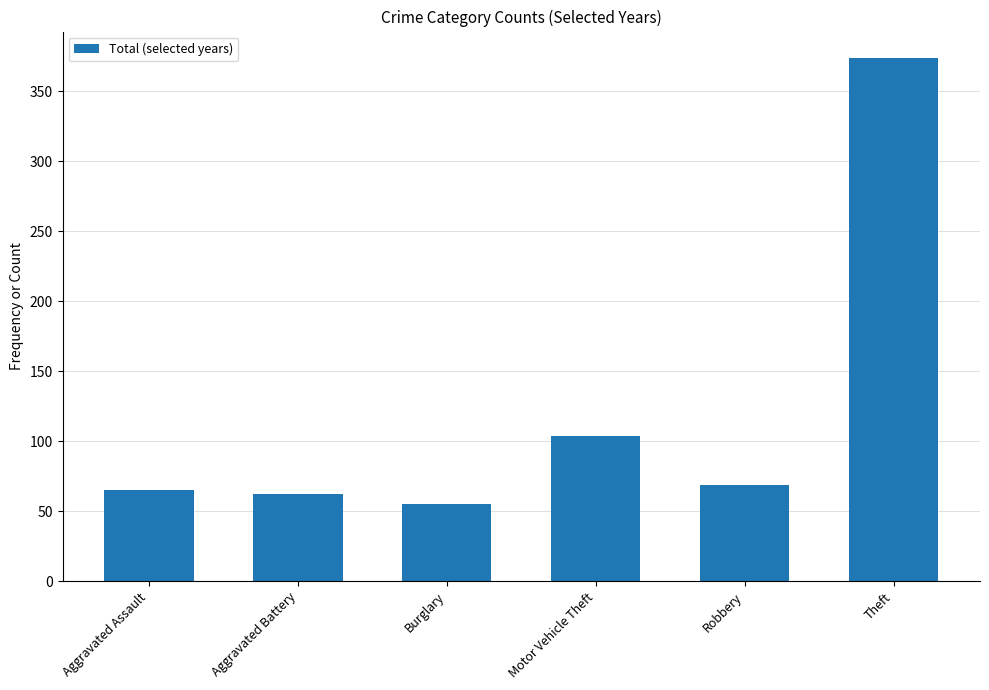

How many data points does each series have?

6